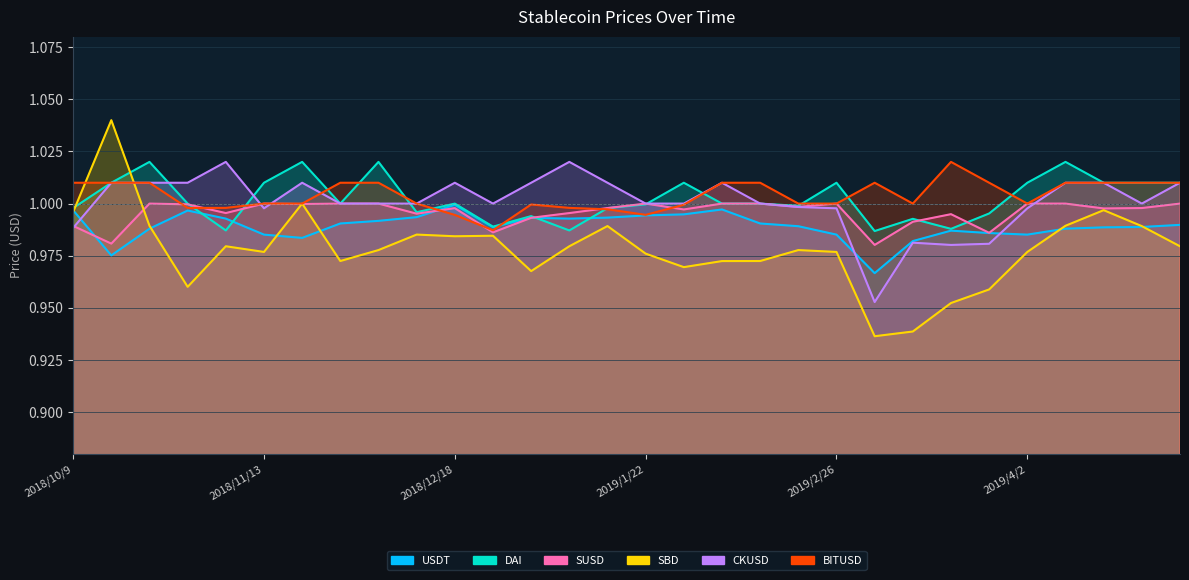

The value of DAI at 2018/12/25 is 1.0. True or false?

True